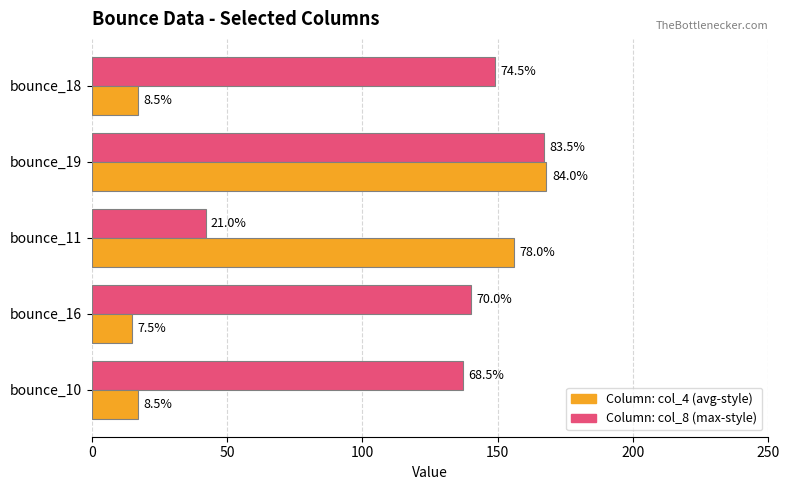

What is the smallest value displayed?

15